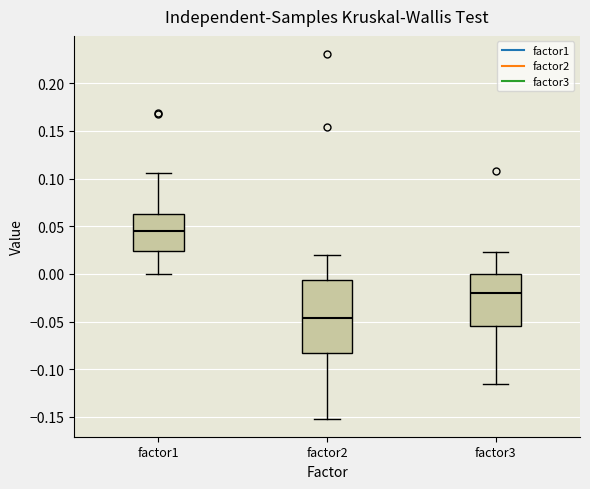

Reading left to right, read every box against the y-axis: the position of its median line, the range the box covers, and the ends of its whiskers. The values are not printed on the chart, so give them approximately, as read against the axis.

factor1: median 0.045, box 0.025 to 0.065, whiskers 0.000 to 0.105
factor2: median -0.045, box -0.085 to -0.005, whiskers -0.150 to 0.020
factor3: median -0.020, box -0.055 to 0.000, whiskers -0.115 to 0.025